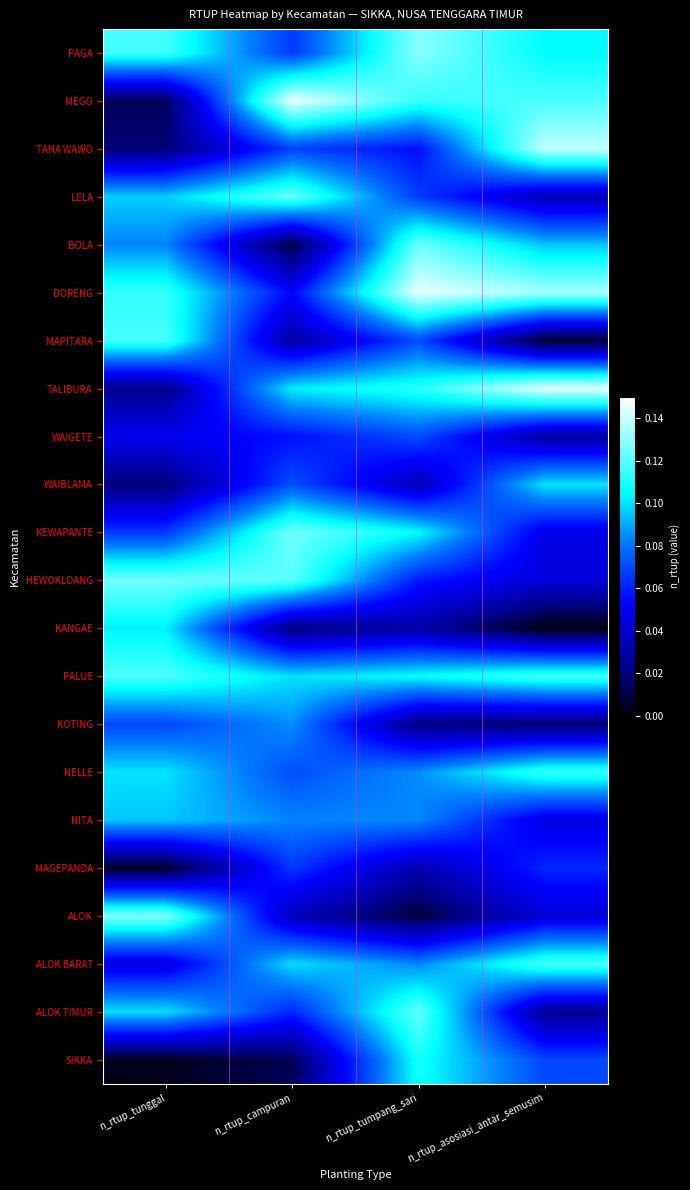

At n_rtup_tumpang_sari, list the series in order from smallest to largest.

ALOK, KOTING, KANGAE, MAGEPANDA, WAIBLAMA, TANA WAWO, HEWOKLOANG, LELA, MAPITARA, WAIGETE, ALOK BARAT, NITA, NELLE, KEWAPANTE, PALUE, SIKKA, TALIBURA, MEGO, ALOK TIMUR, BOLA, PAGA, DORENG